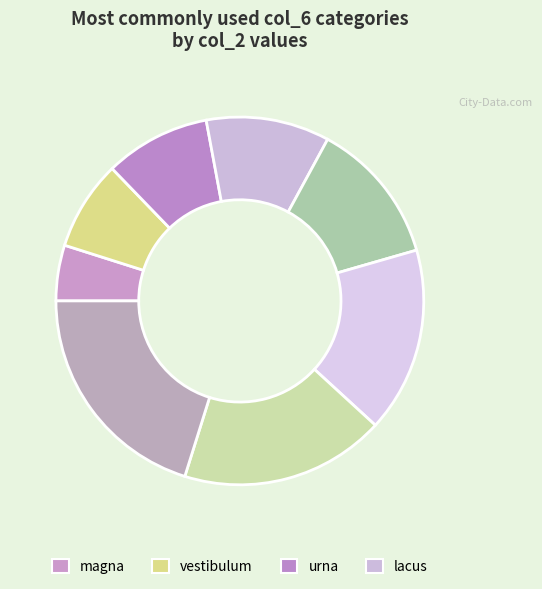

How many segments does this pie chart have?

8